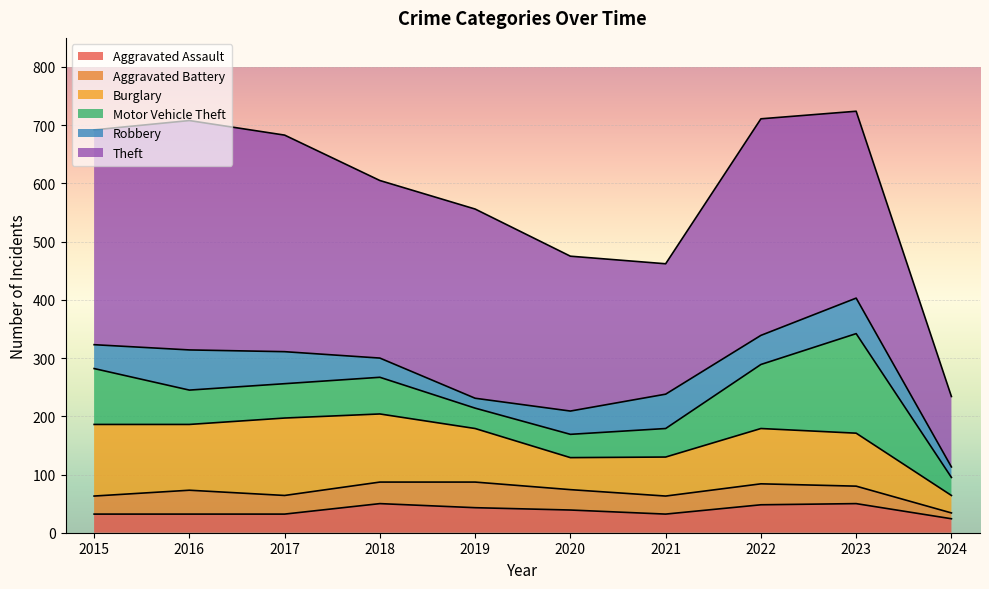

Count the number of categories in the chart.

10